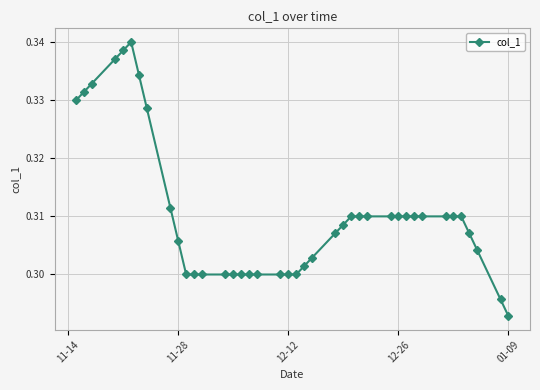

Count the values in the range 0 to 1.

40